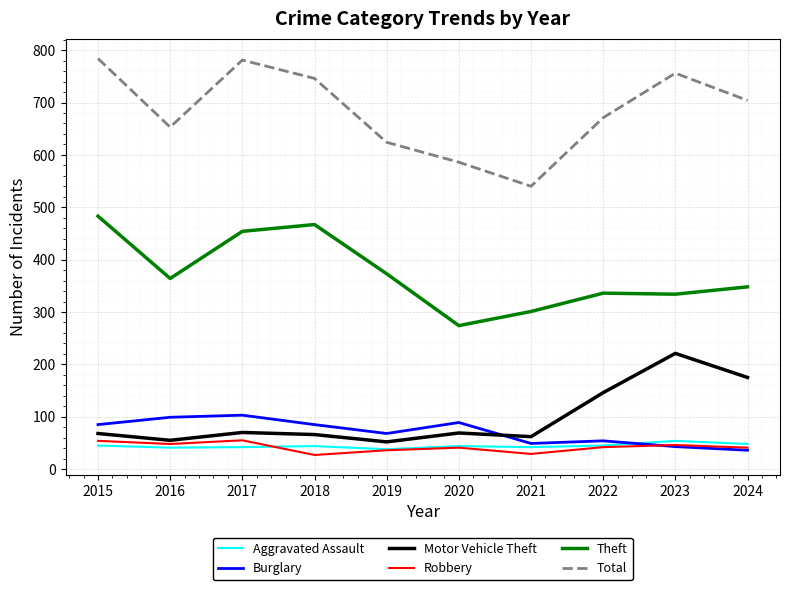

Which series has the largest range (max minus min)?

Total